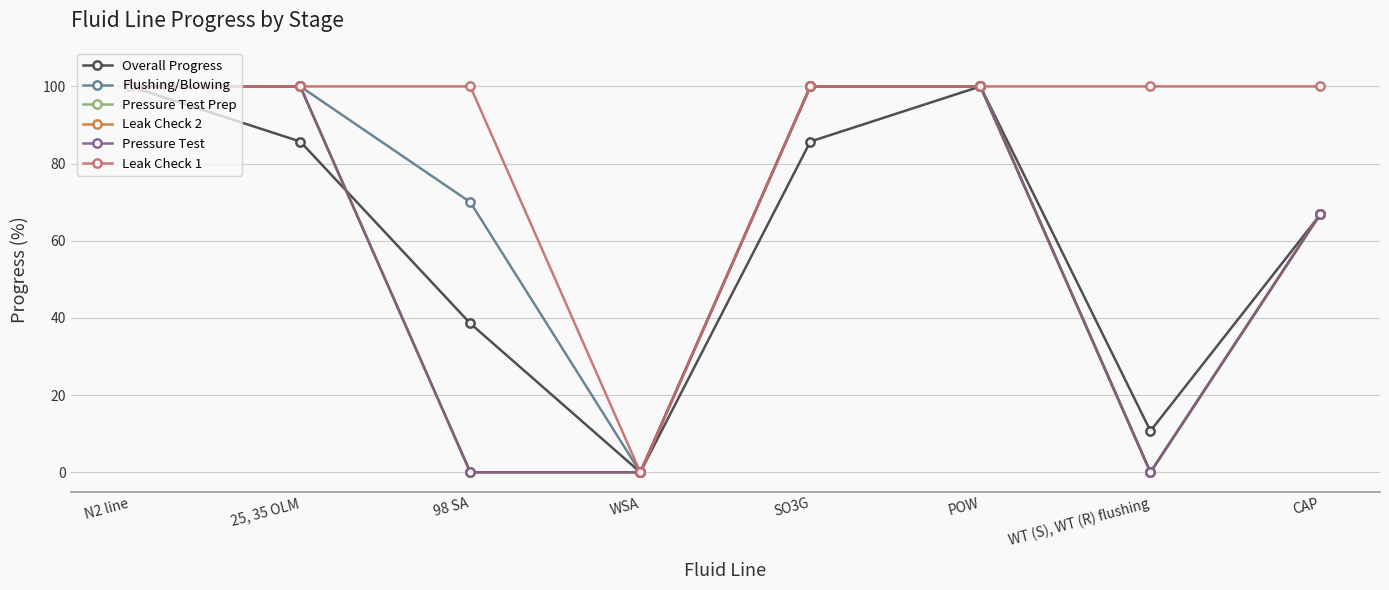

What is the label of the 7th point from the right?

25, 35 OLM